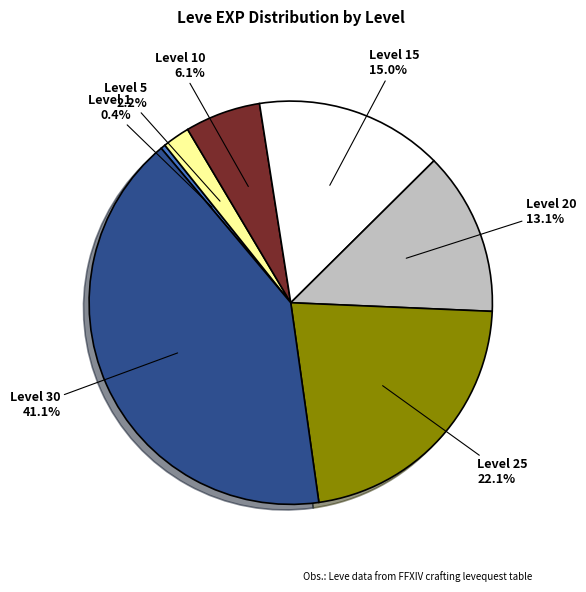

To the nearest percent, what percentage of the pie is Level 20?

13%